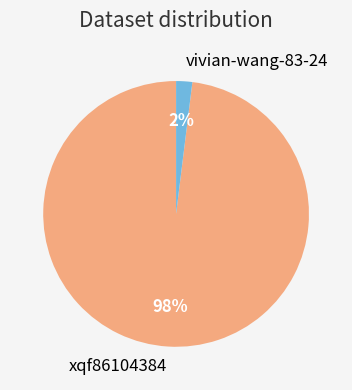

Which slice is the largest?

xqf86104384